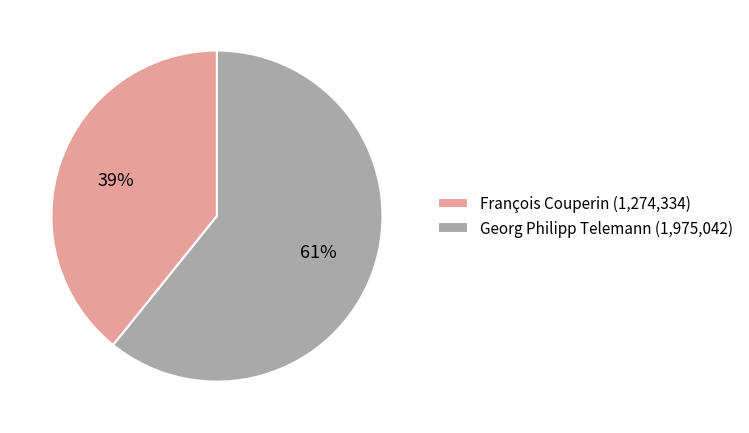

What is the ratio of the value at François Couperin to the value at Georg Philipp Telemann?

0.6